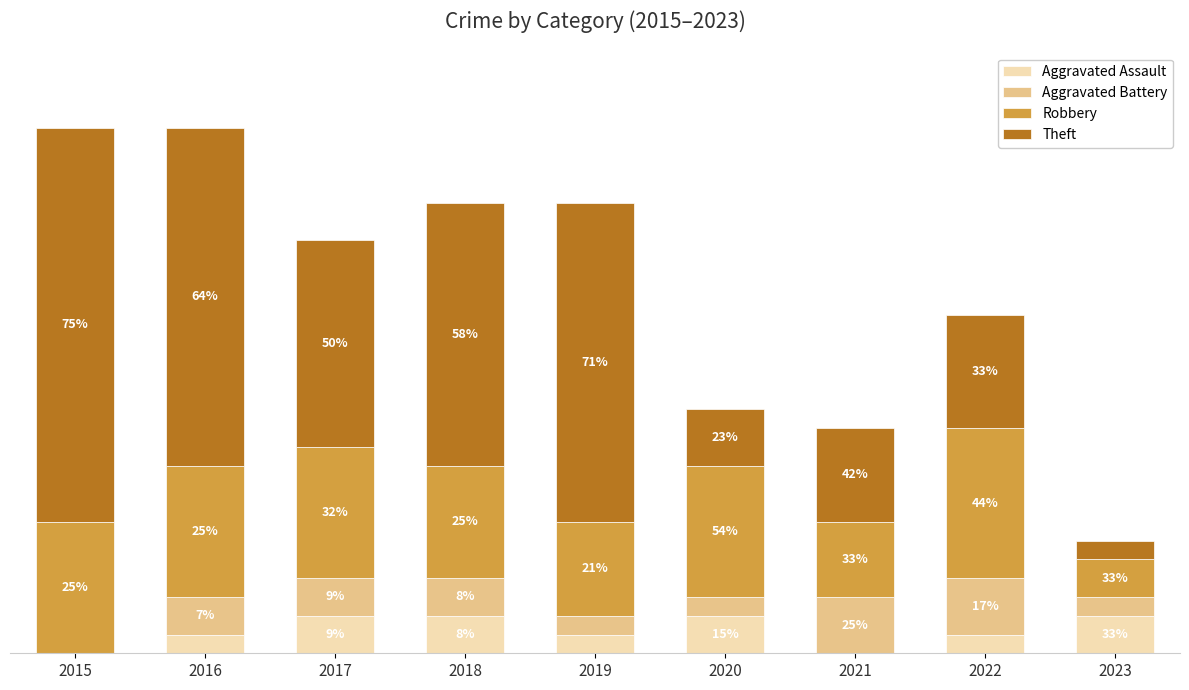

How many Aggravated Assault values are between 1 and 2?

7